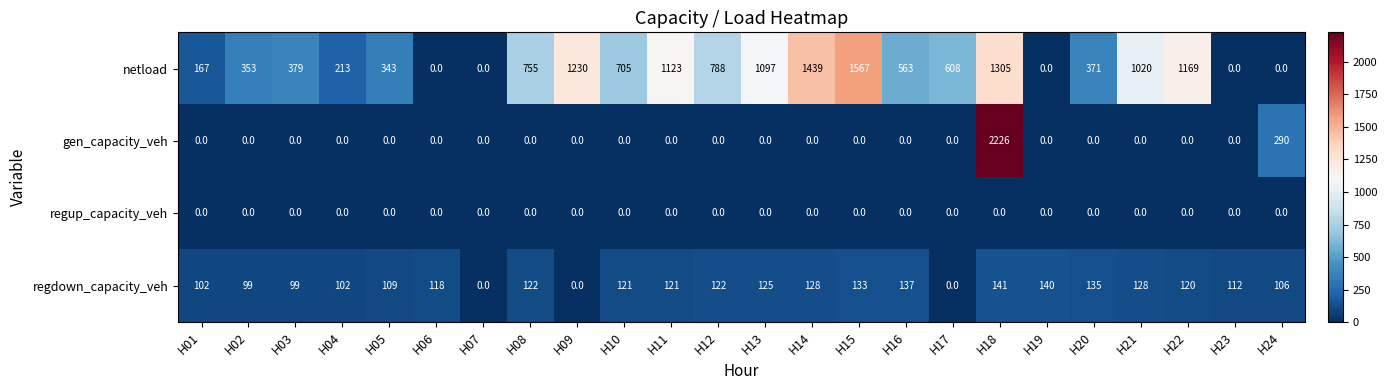

List the series in order of their peak value, highest first.

gen_capacity_veh, netload, regdown_capacity_veh, regup_capacity_veh